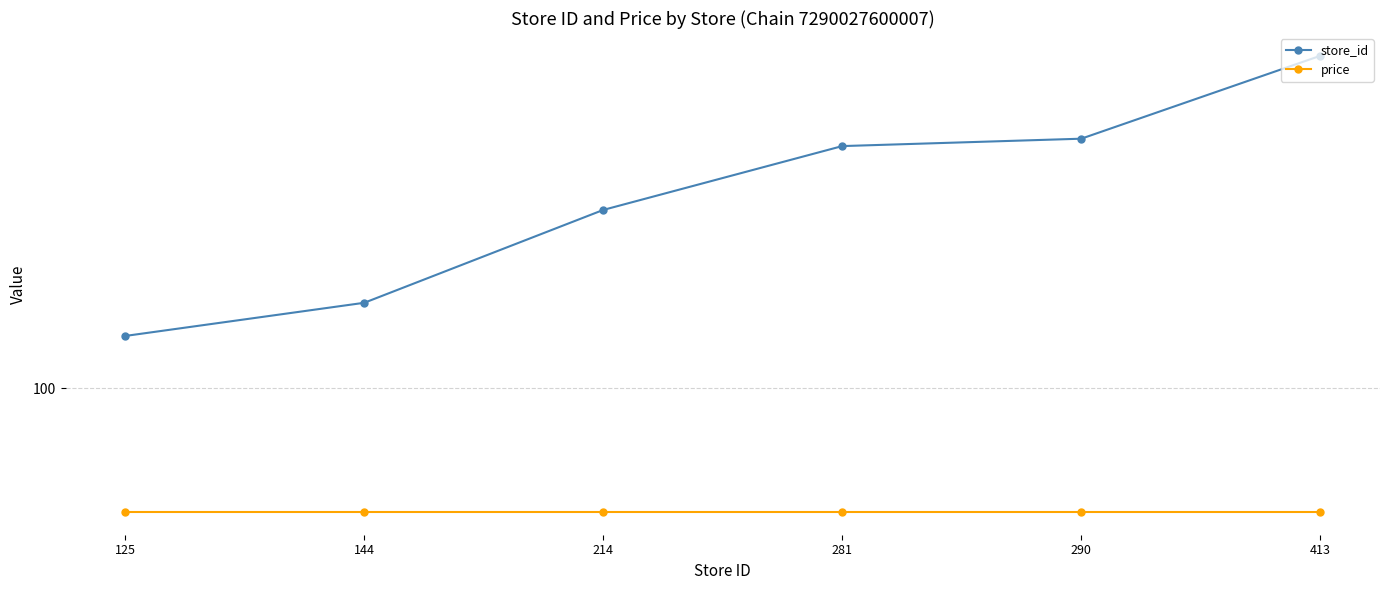

What is the sum of the store_id values at 413 and 281?

694